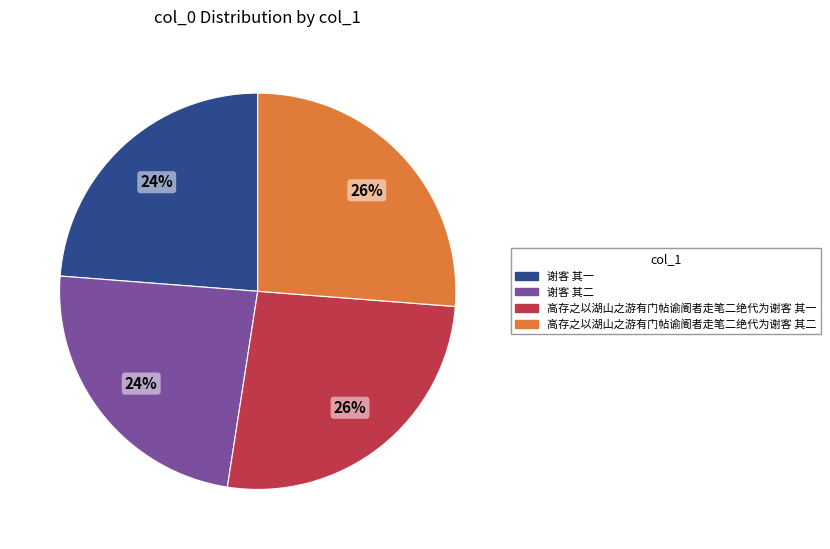

Approximately how many times larger is the value at 高存之以湖山之游有门帖谕阍者走笔二绝代为谢客 其一 compared to 谢客 其一?

1.1